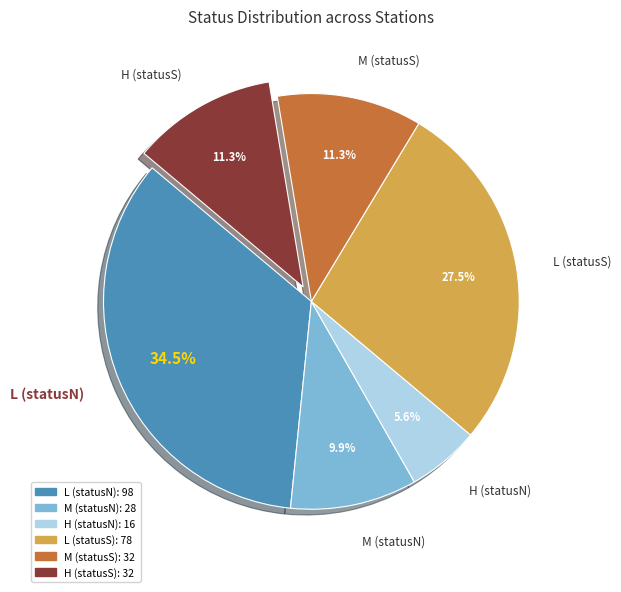

Does any single category account for the majority?

No